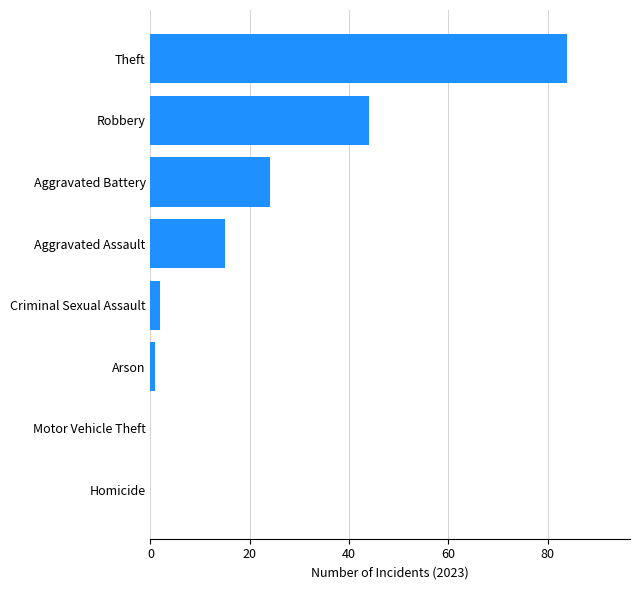

What is the maximum value shown in the chart?

84